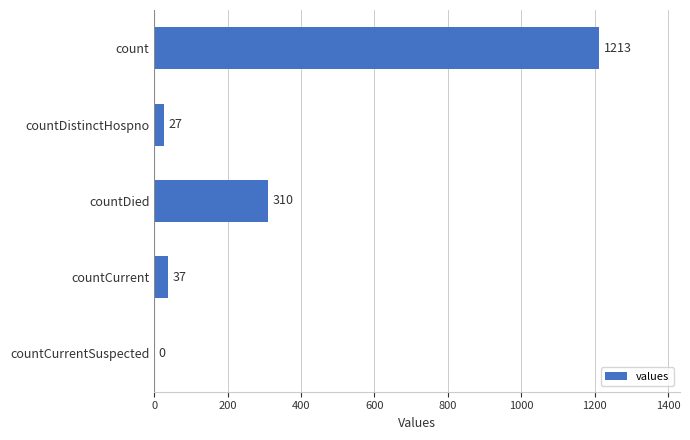

The value at countDied is 539. True or false?

False